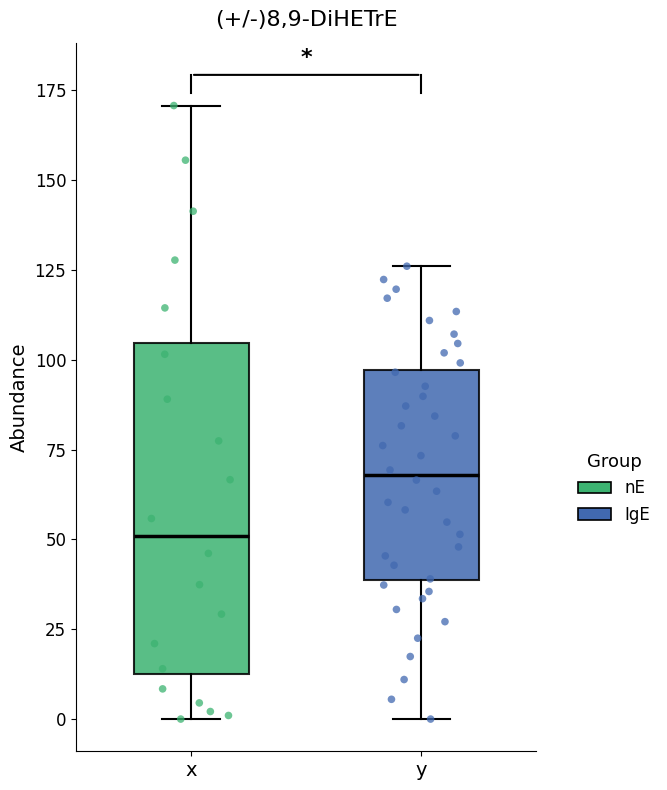

Which box is the tallest, from its lower edge to its upper edge?

x